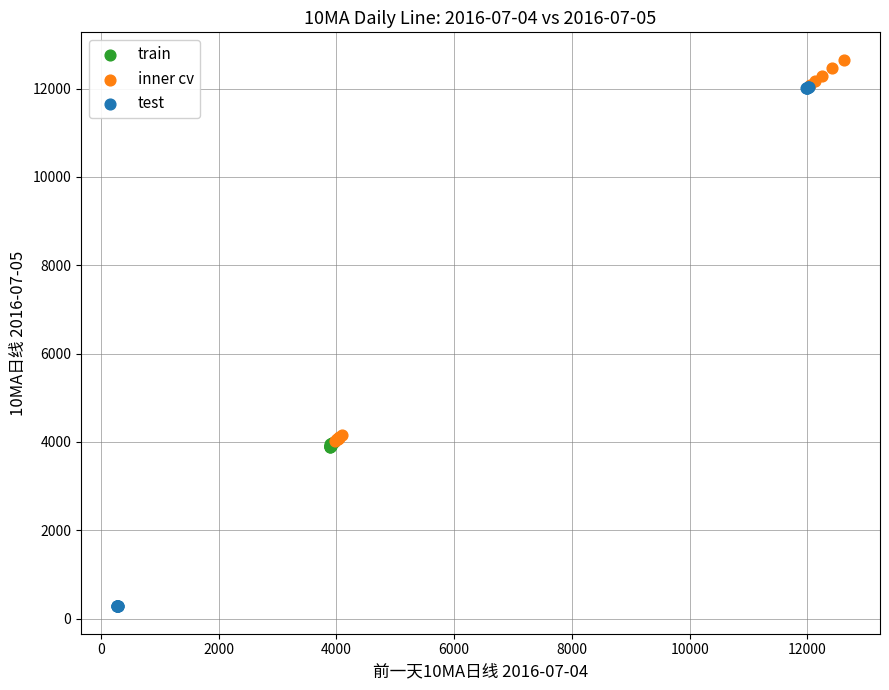

Which series reaches the maximum Y coordinate?

inner cv